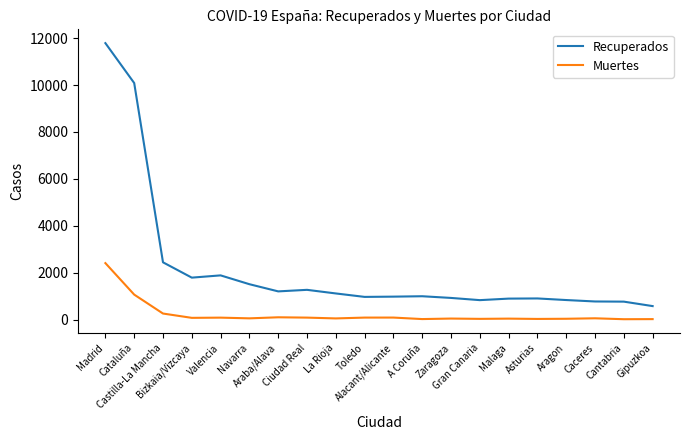

True or false: Recuperados has more than 2 interior local peaks.

True